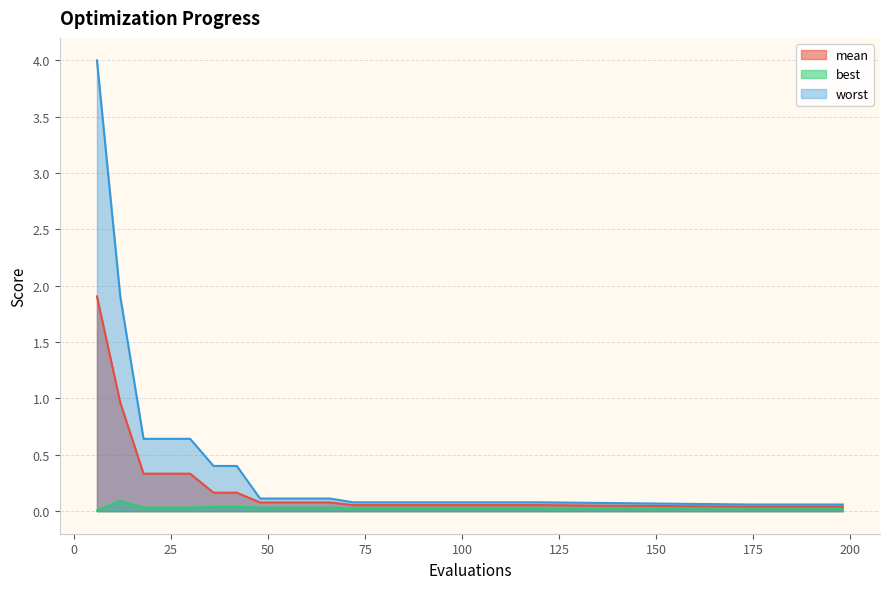

At how many categories does at least one series exceed 0?

25